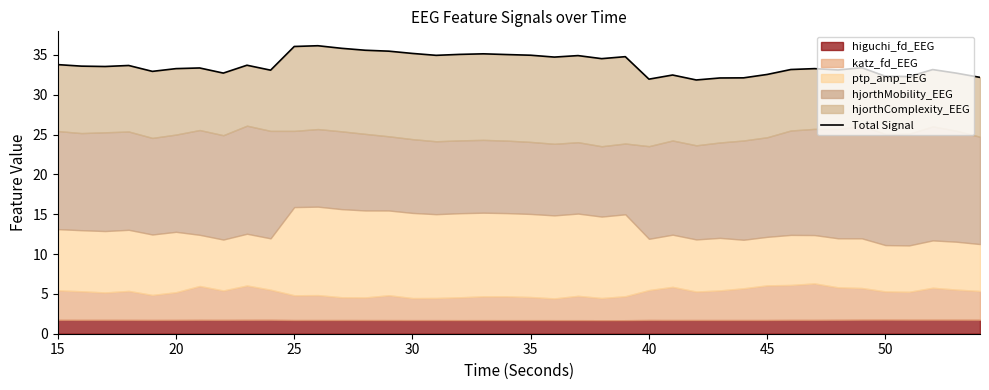

Does the chart display data point markers on the line(s)?

No